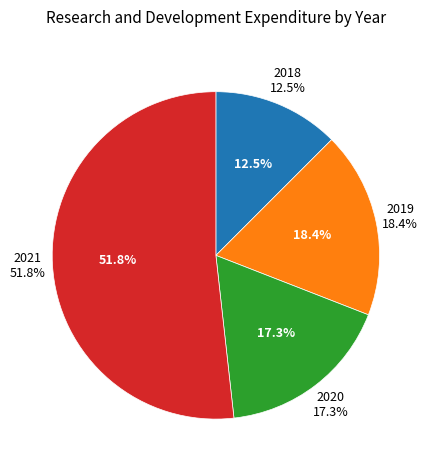

The 2020 slice represents 29% of the pie. True or false?

False